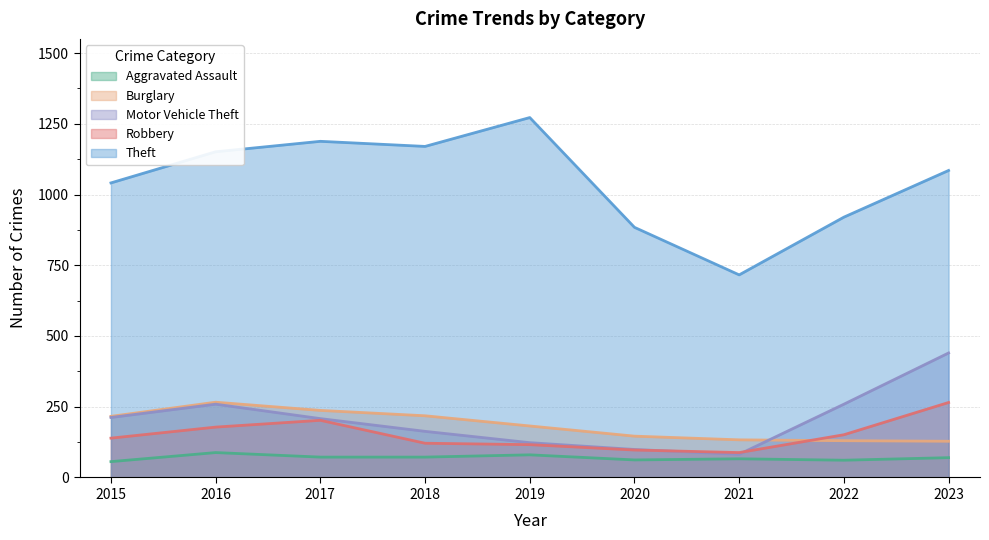

What is the value of the Motor Vehicle Theft point at the 4th from the left?

163